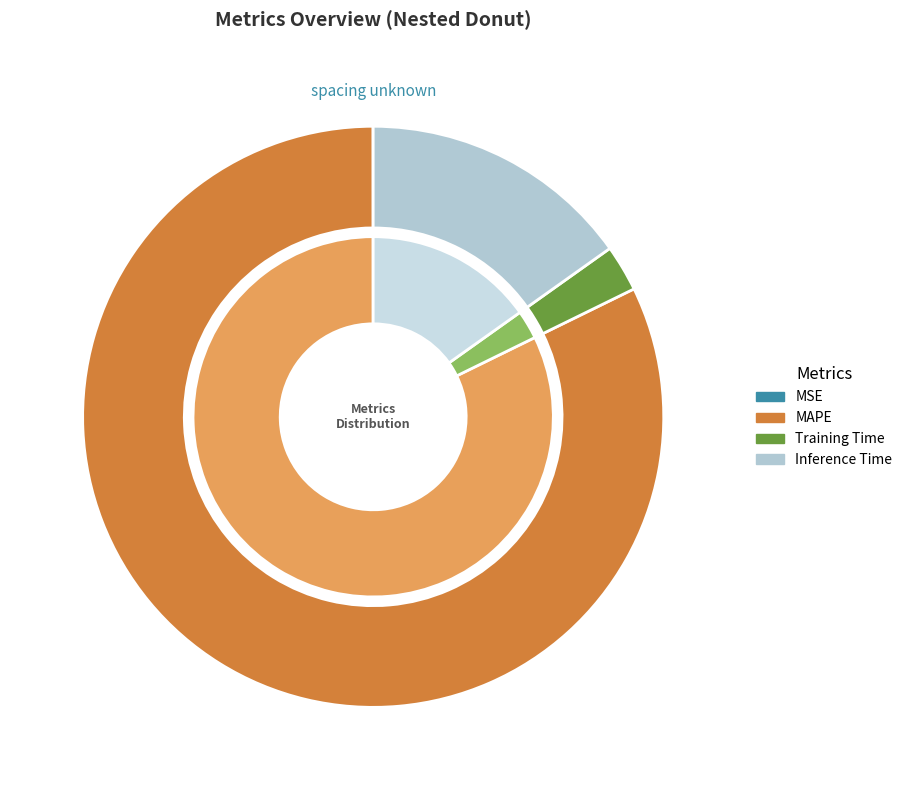

To the nearest percent, what percentage of the pie is Training Time?

3%